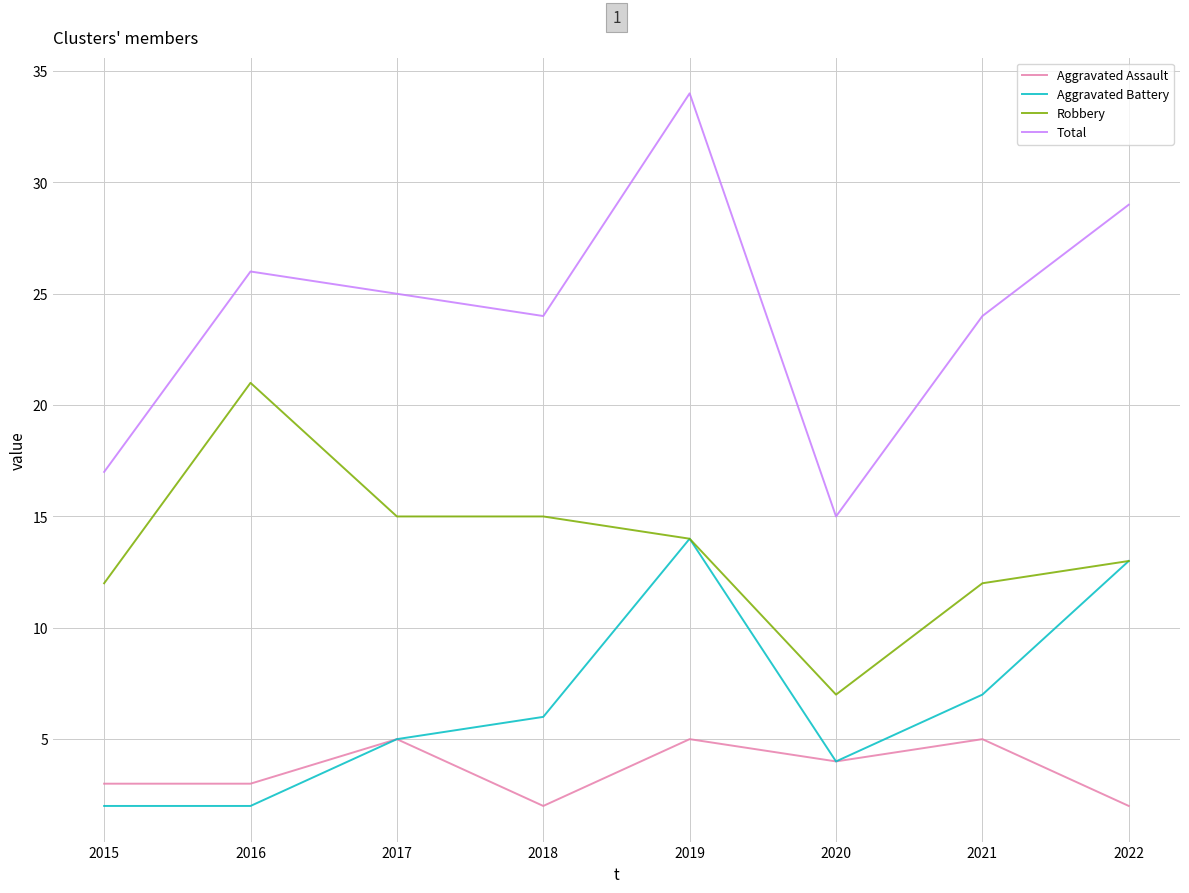

Where is Aggravated Battery nearest to the value 8?

2021